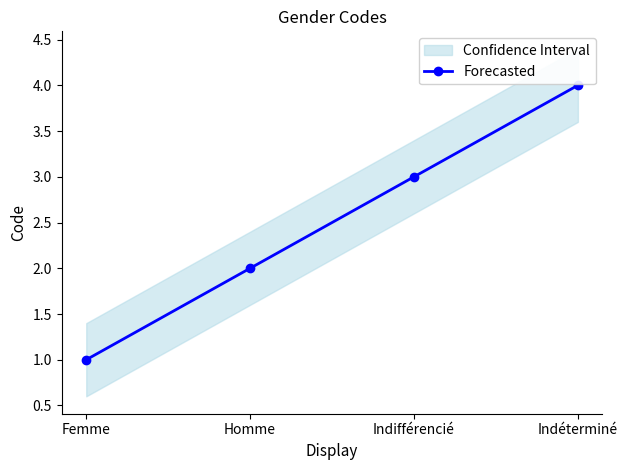

Which category has the highest value across all series?

Indéterminé